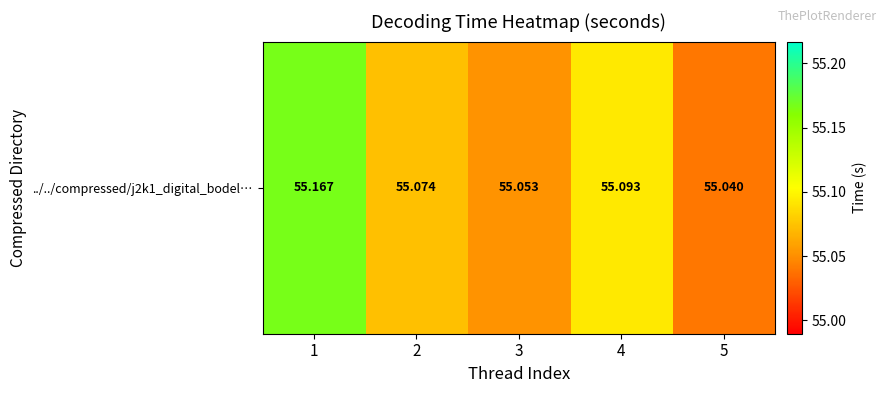

True or false: the data shows 55.1 at 3.

True